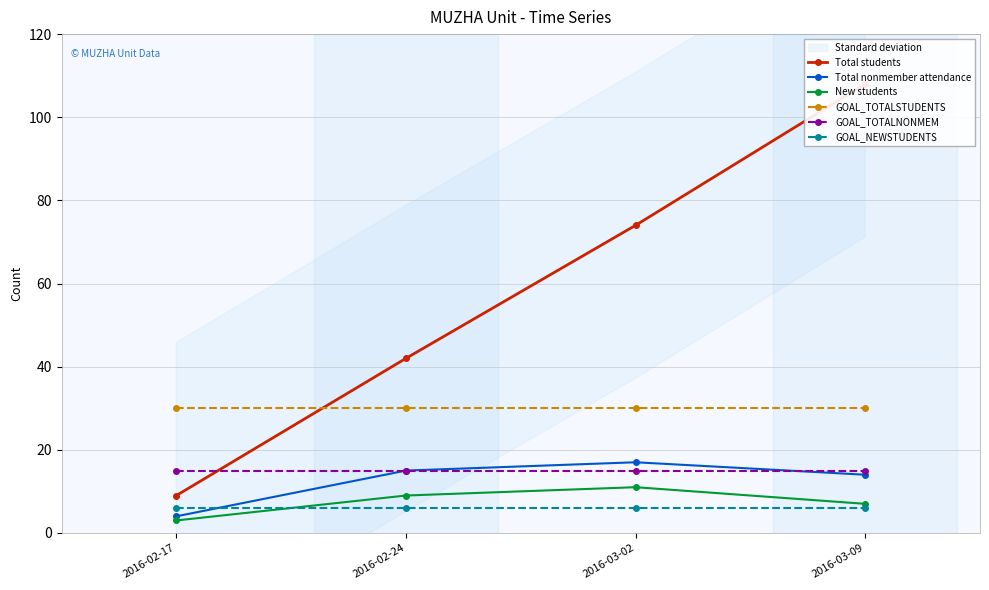

How many data points does each series have?

4